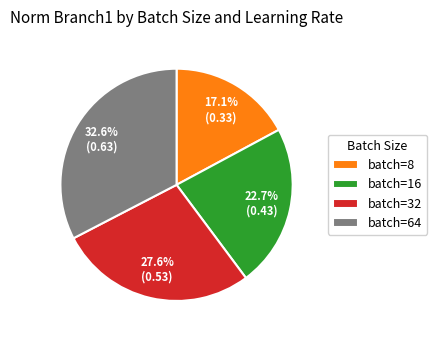

How many slices are in this pie chart?

4